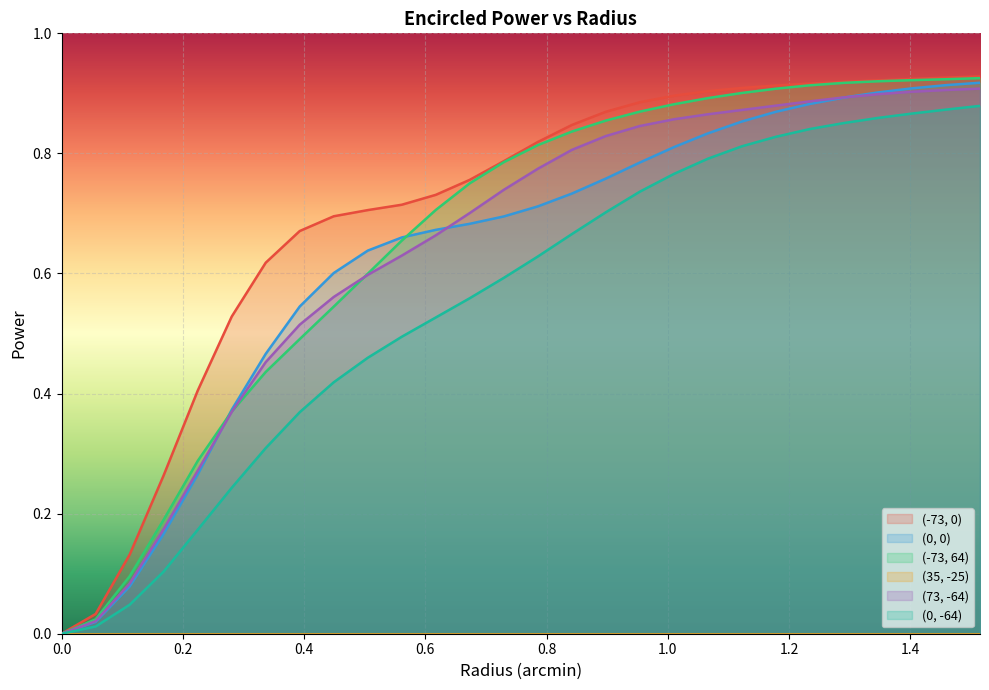

List the series in order of their peak value, highest first.

(-73, 0), (-73, 64), (0, 0), (73, -64), (0, -64)